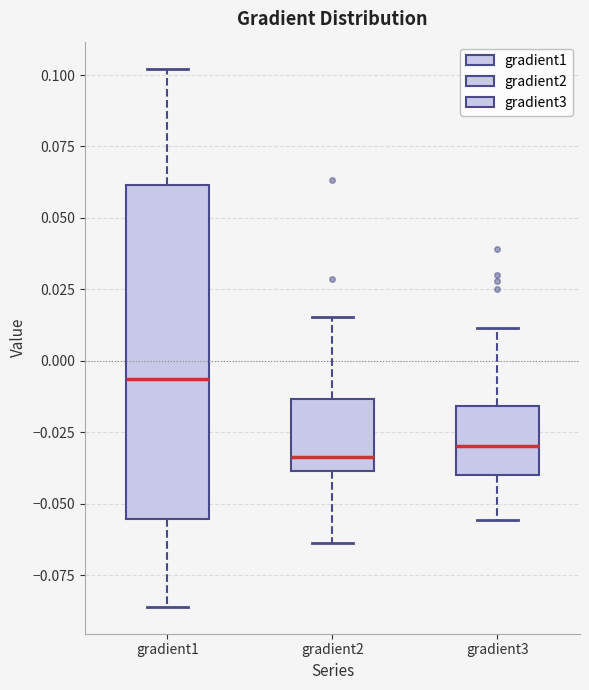

Reading left to right, read every box against the y-axis: the position of its median line, the range the box covers, and the ends of its whiskers. The values are not printed on the chart, so give them approximately, as read against the axis.

gradient1: median -0.005, box -0.055 to 0.060, whiskers -0.085 to 0.100
gradient2: median -0.035, box -0.040 to -0.015, whiskers -0.065 to 0.015
gradient3: median -0.030, box -0.040 to -0.015, whiskers -0.055 to 0.010